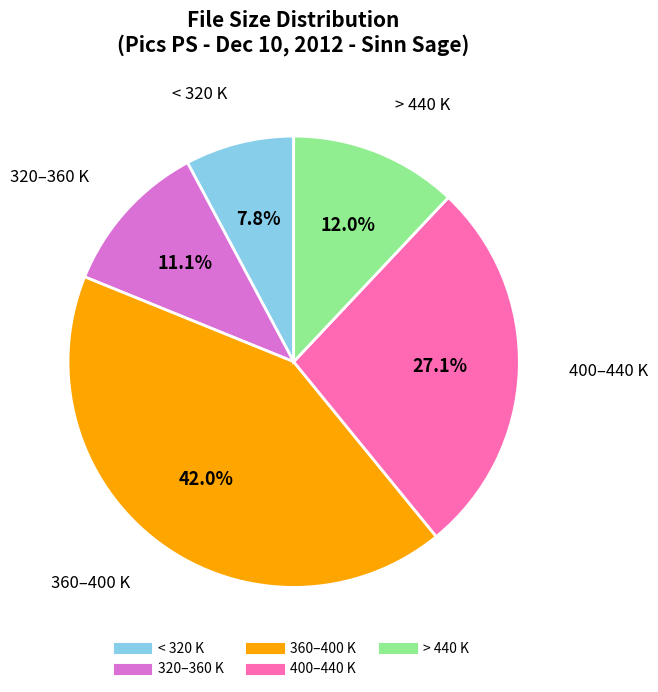

To the nearest percent, what is the average slice percentage?

20%